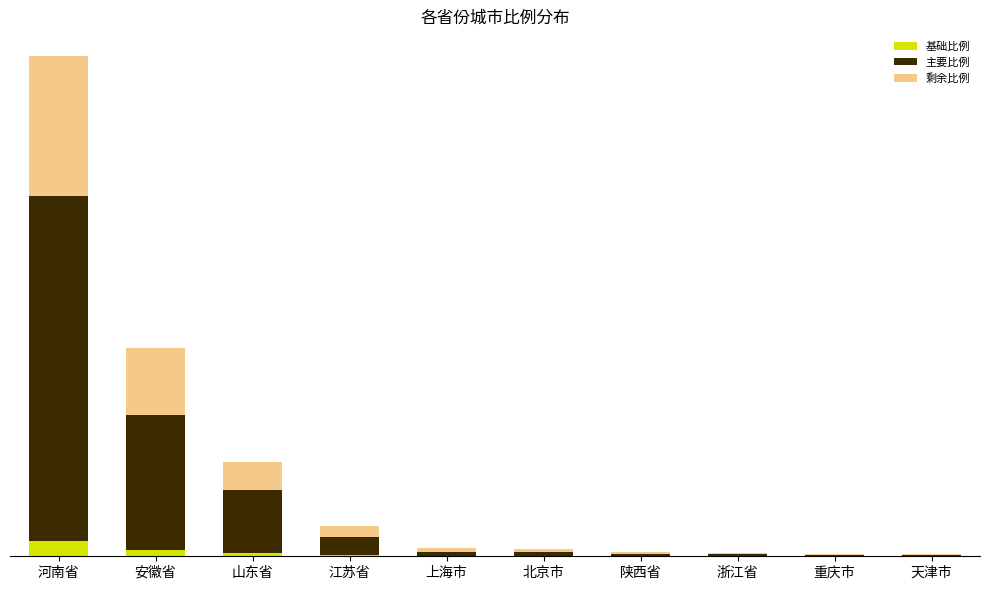

What are all the series names shown in the legend?

基础比例, 主要比例, 剩余比例